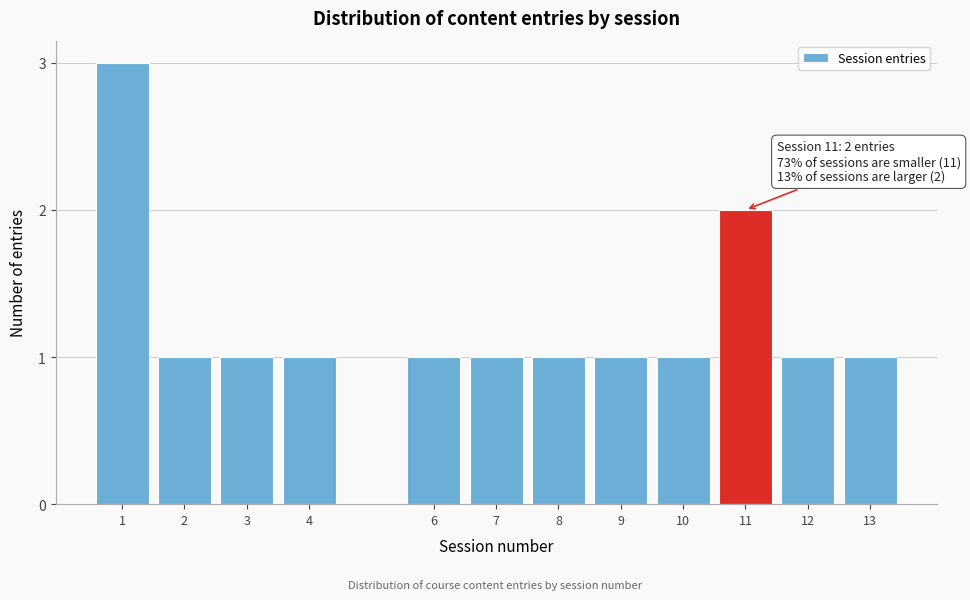

Reading left to right, extract all data points from this chart.

1=3	2=1	3=1	4=1	6=1	7=1	8=1	9=1	10=1	11=2	12=1	13=1